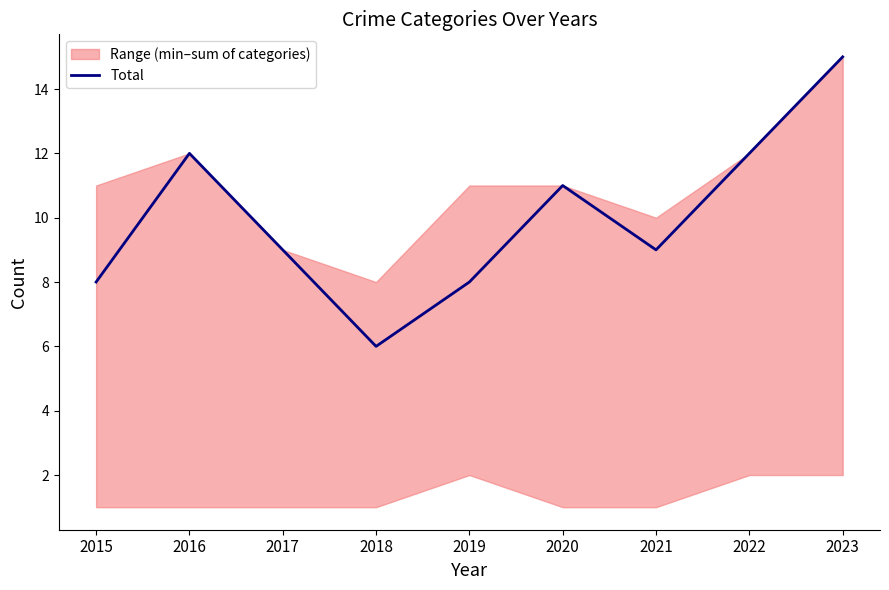

What is the approximate value at 2021?

9